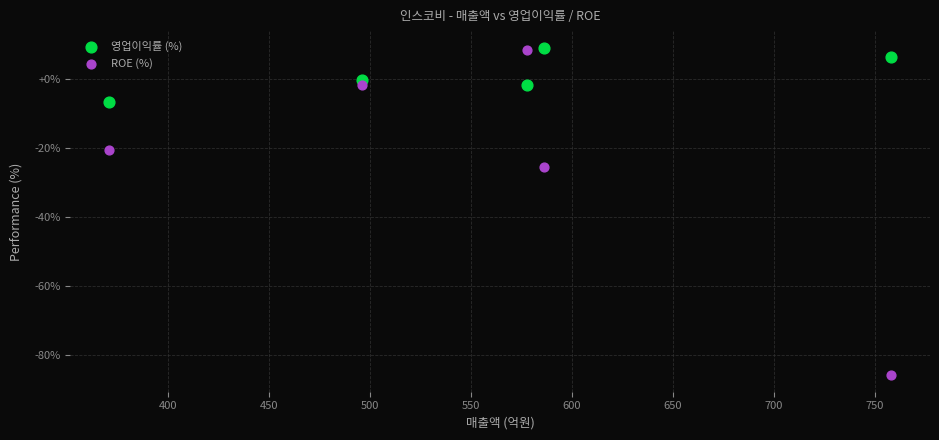

What is the X range (max minus min) for the scatter plot?

387.0